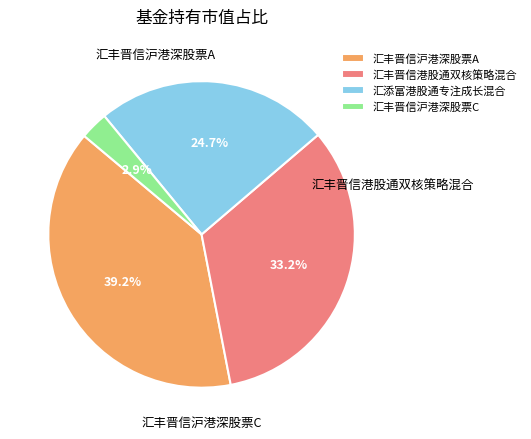

Count the number of slices in the pie.

4